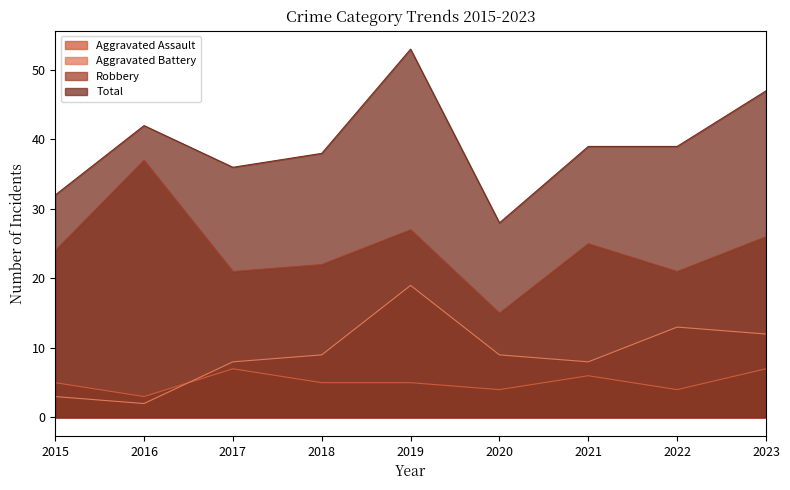

True or false: Robbery and Aggravated Battery cross at least once.

False